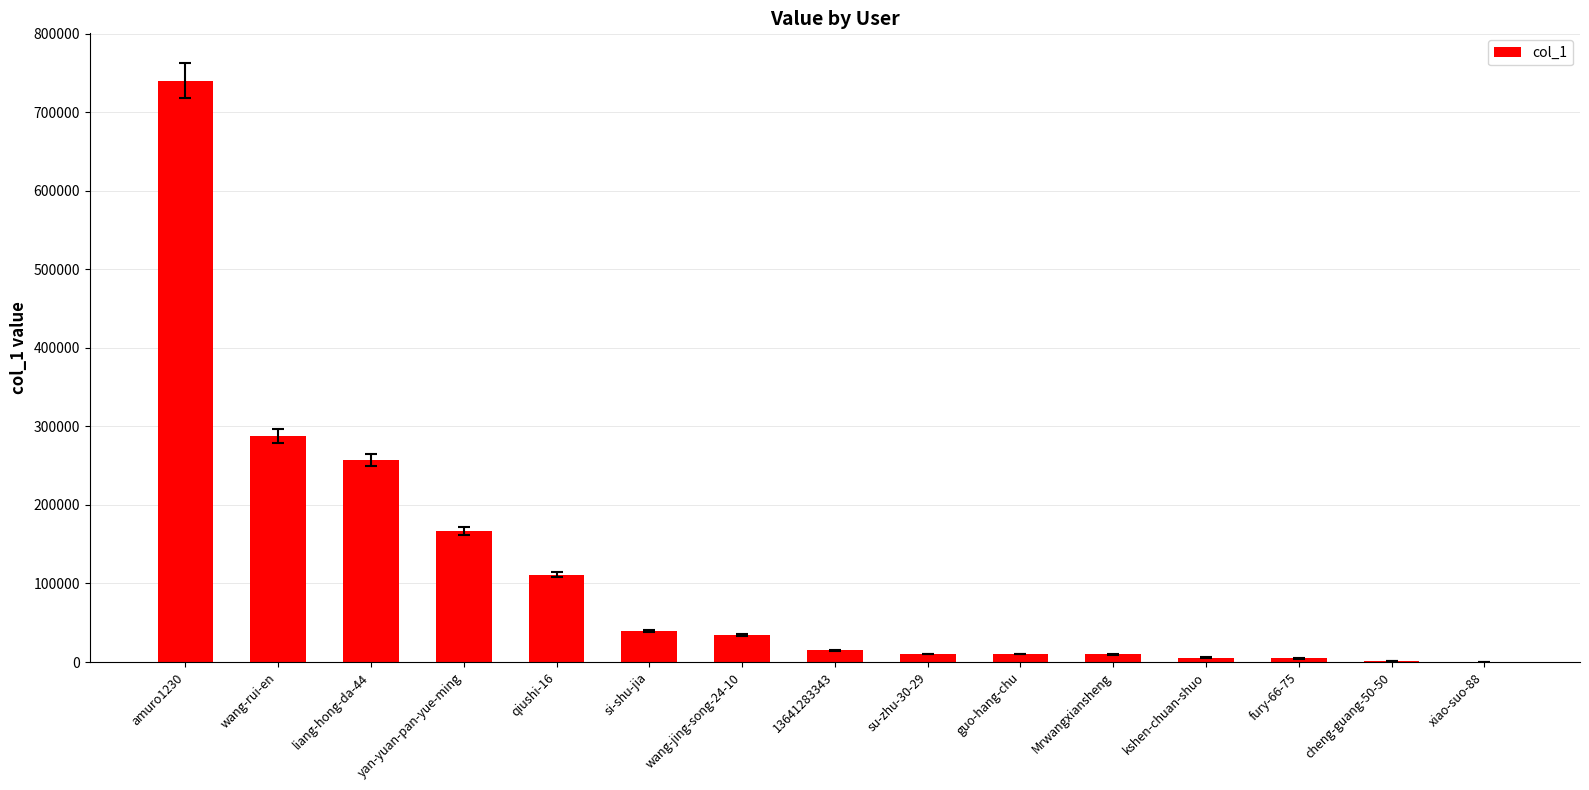

Where is the data nearest to the value 370166?

wang-rui-en